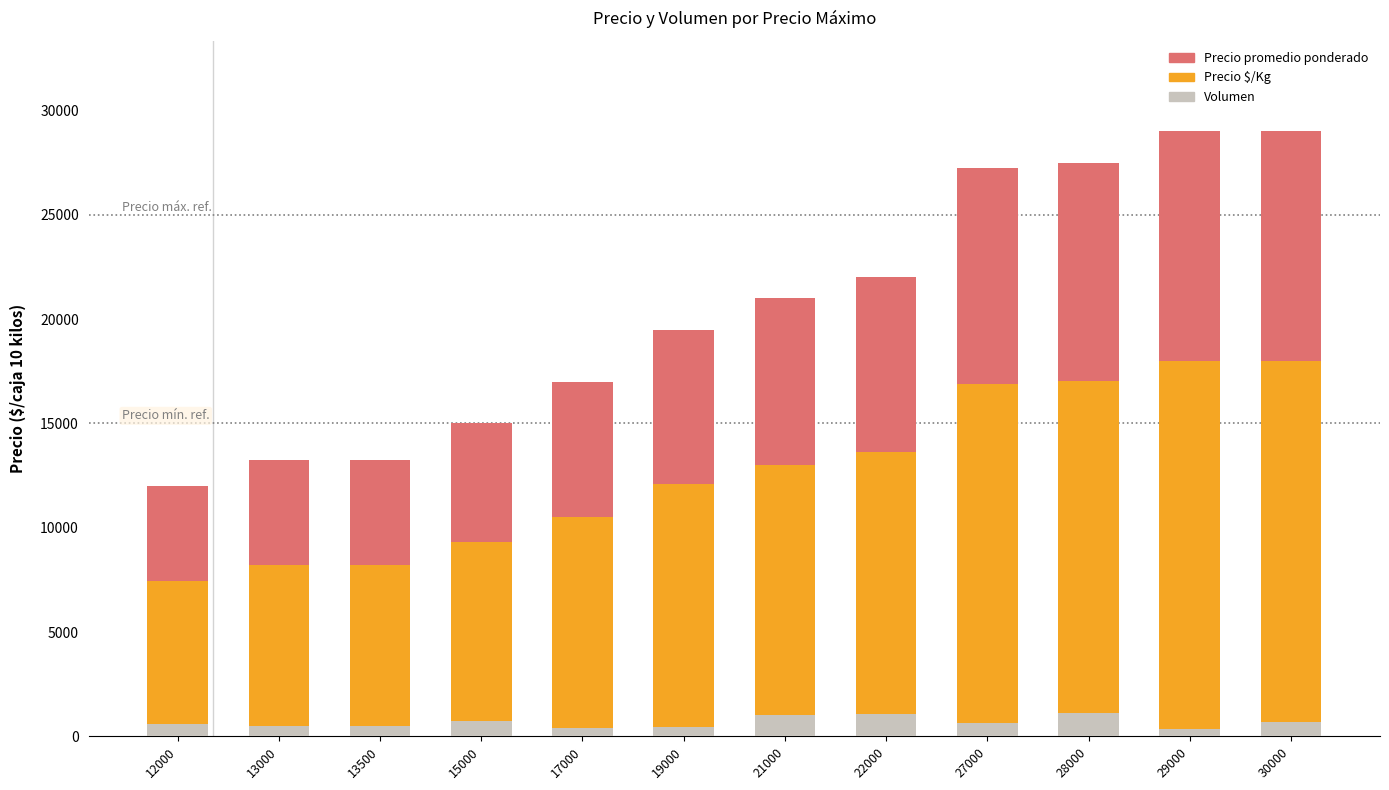

True or false: Volumen has a value of 468.0 at 19000.

True